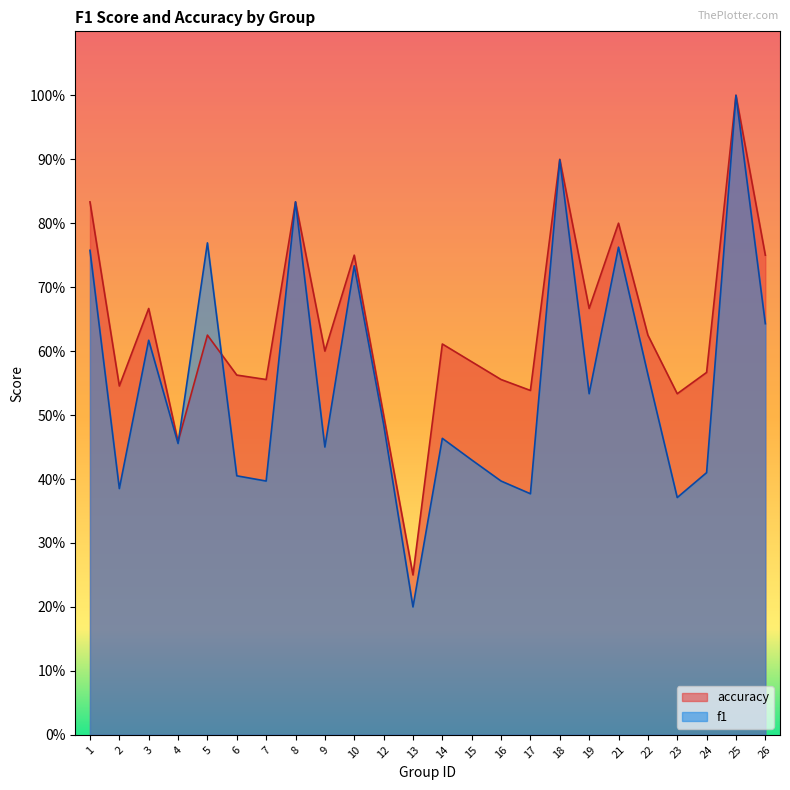

Which series has the widest spread of values?

f1